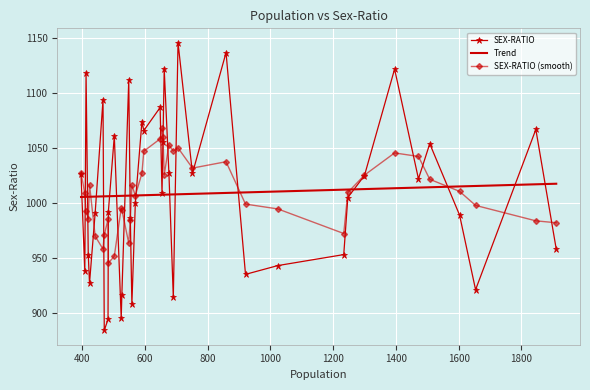

Between 424 and 1472, which is larger?

1472